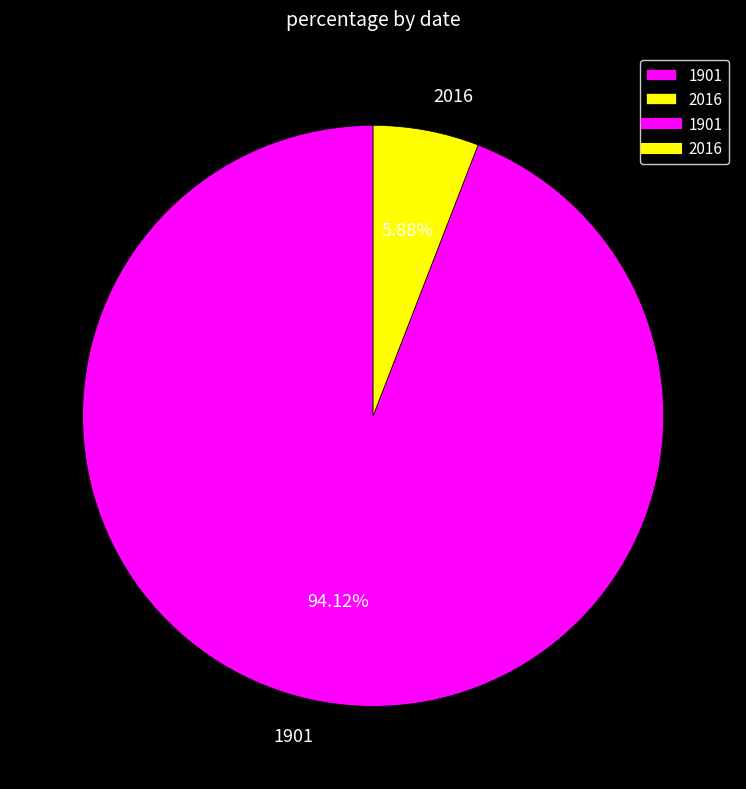

Is it true that 1901 is 94% of the pie?

True